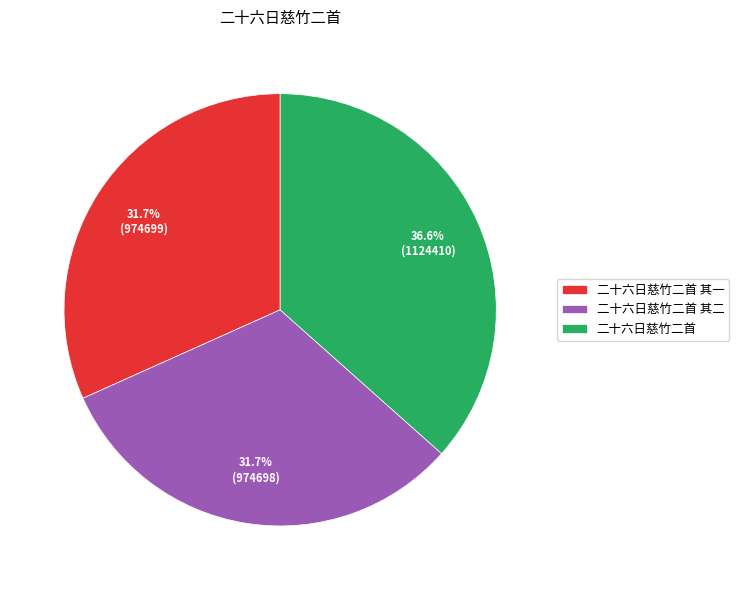

What percentage is NOT represented by 二十六日慈竹二首 其一?

68.3%